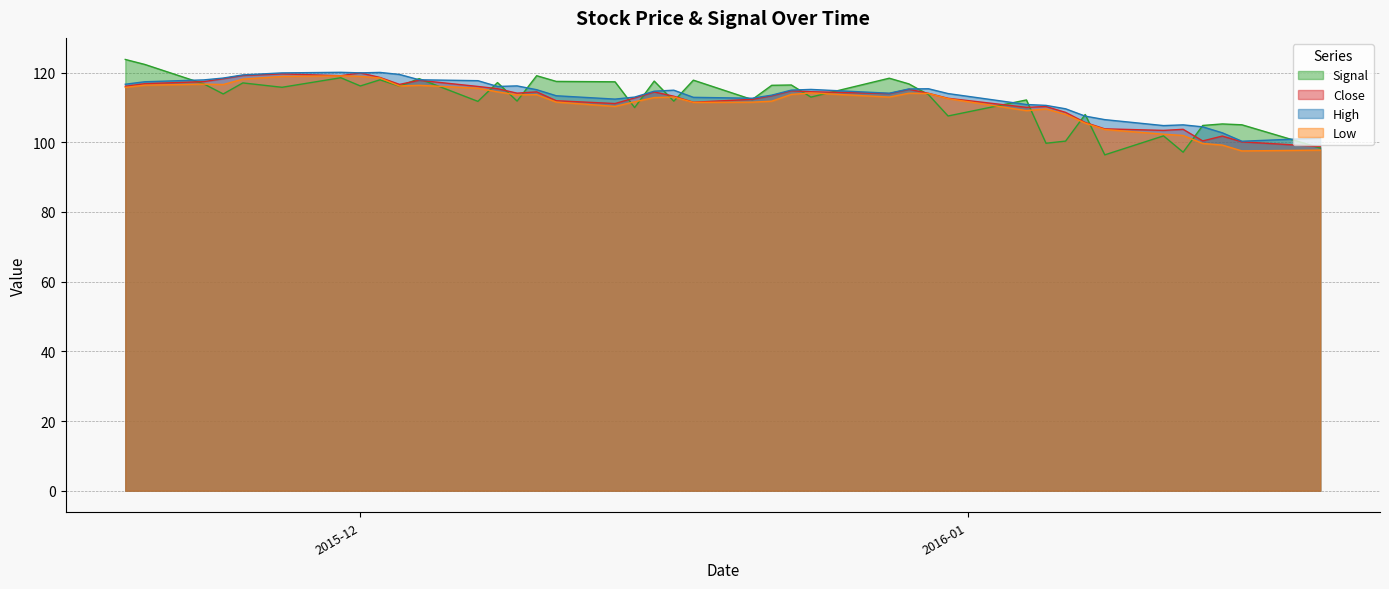

Which has a higher value, 2016-01-08 or 2015-12-15?

2015-12-15